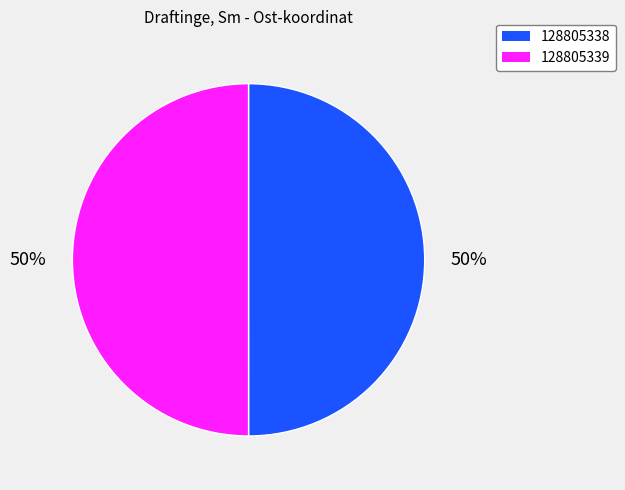

What is the ratio of the value at 128805338 to the value at 128805339?

1.0